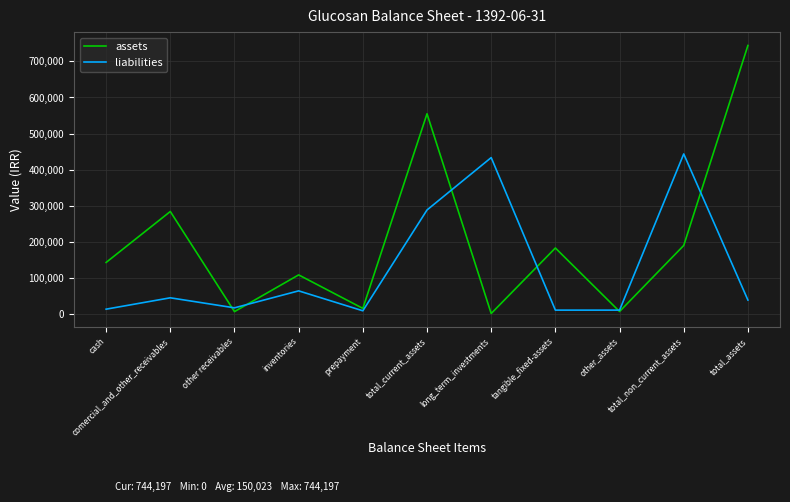

Which series has the largest range (max minus min)?

assets